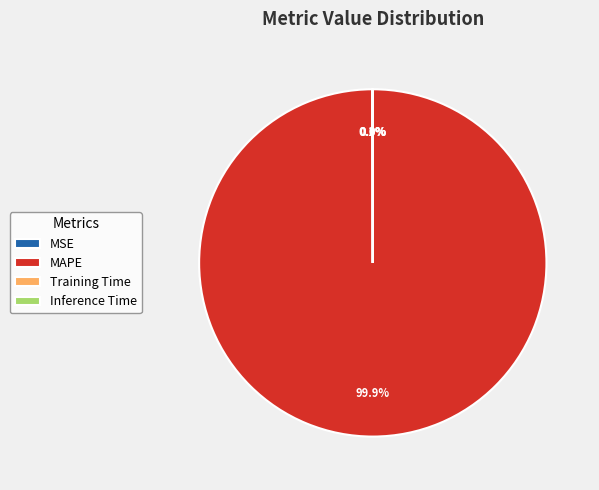

Which slice is the largest?

MAPE